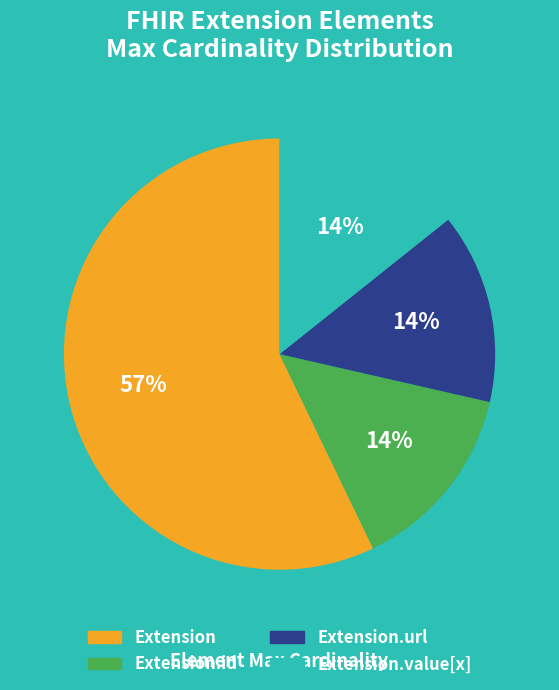

To the nearest percent, what is the average slice percentage?

25%